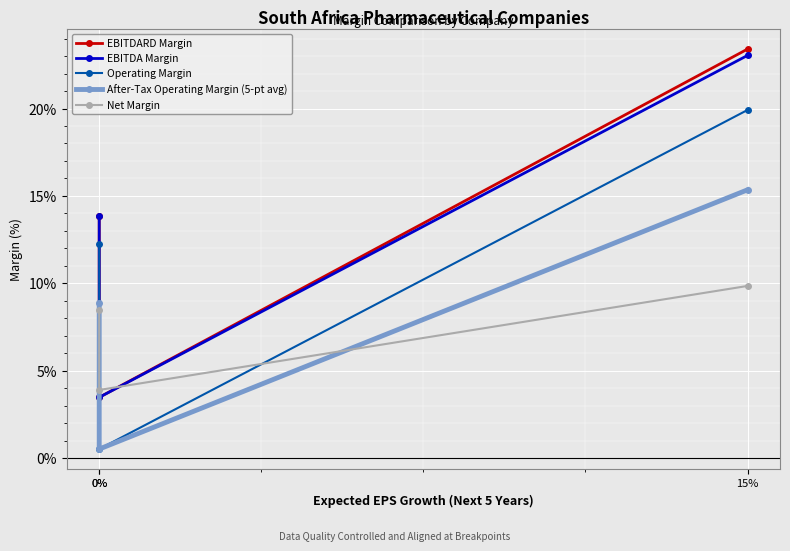

What is the label of the 3rd point from the left?

15%